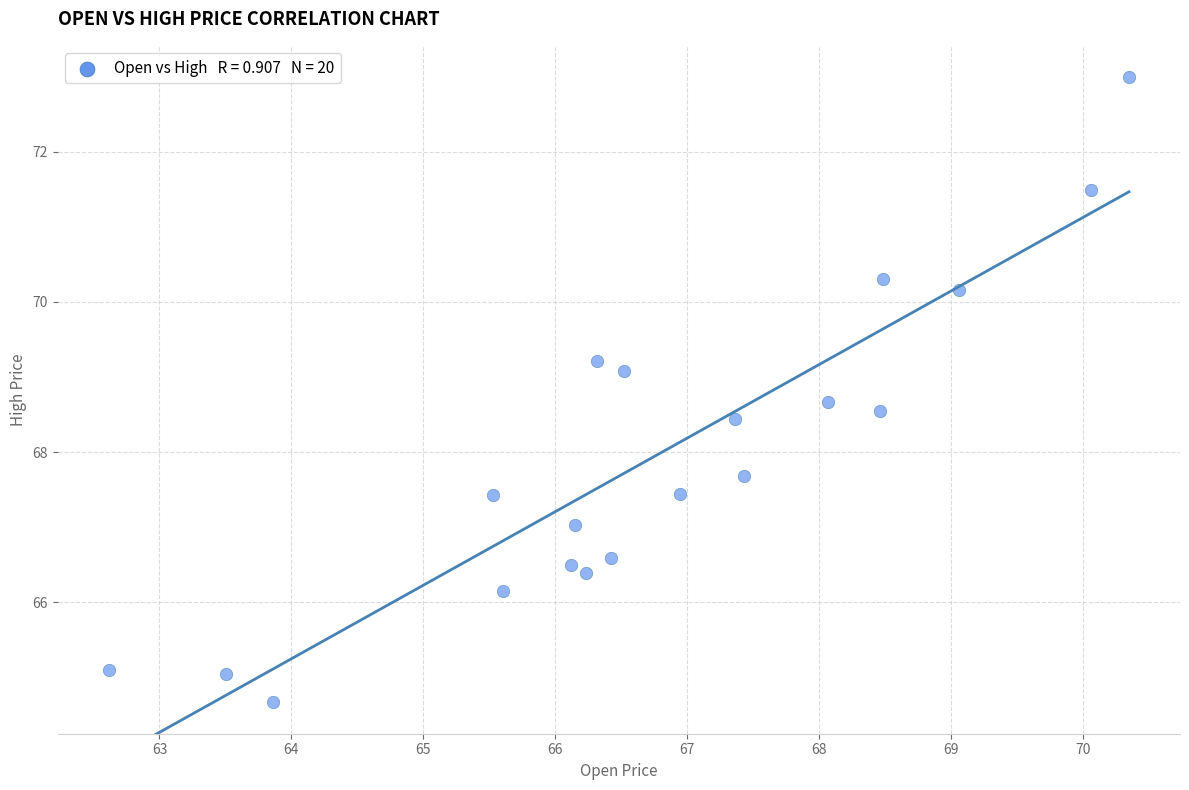

What is the range of Y values (max minus min)?

8.3